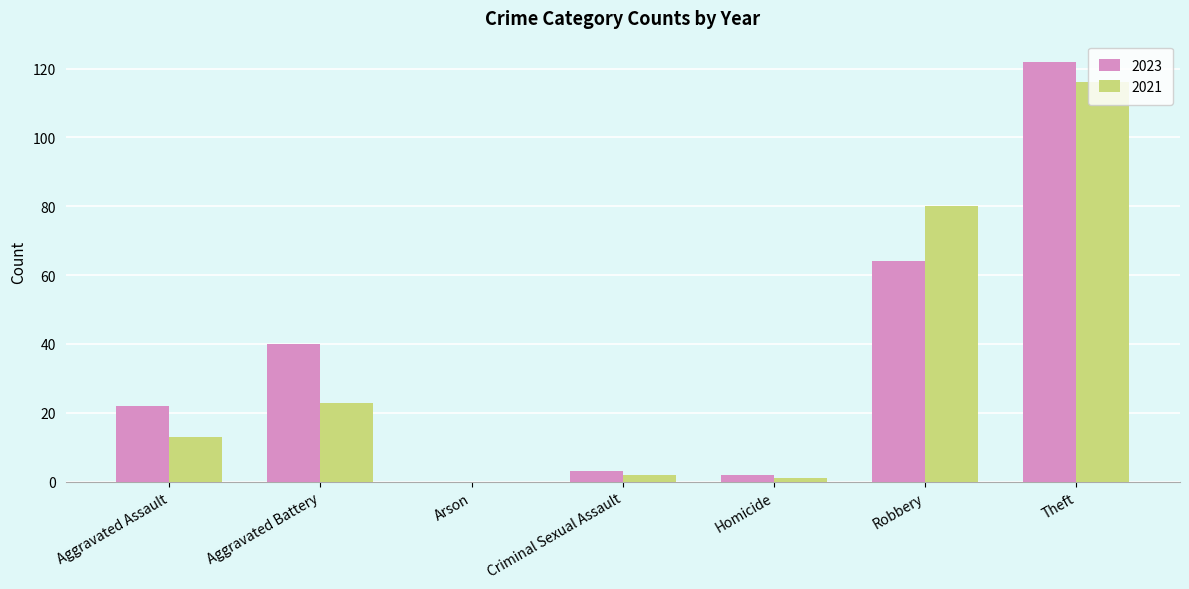

Between Aggravated Assault and Theft, which series saw the biggest shift?

2021